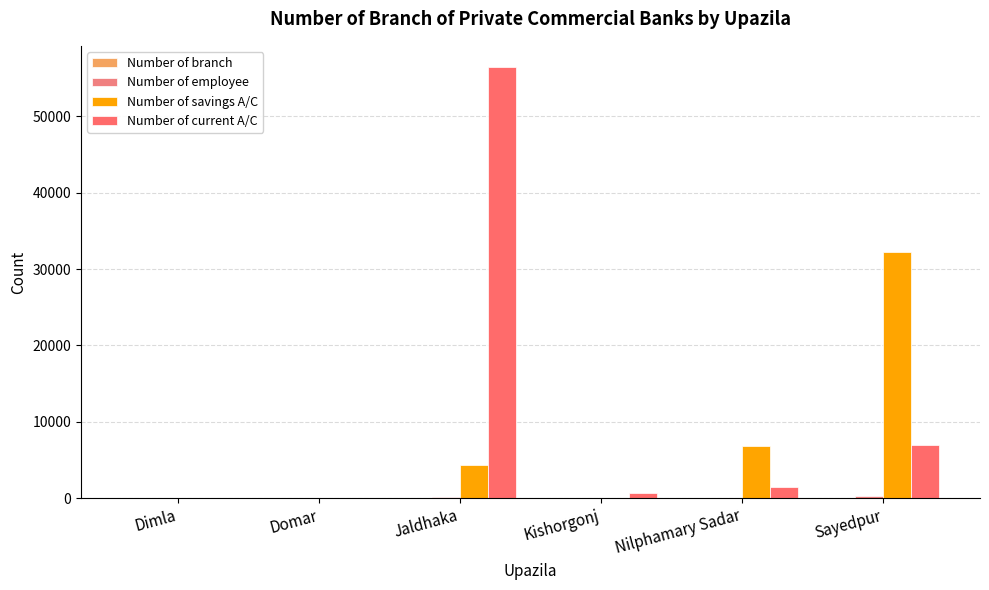

At how many categories does at least one series exceed 5576?

3